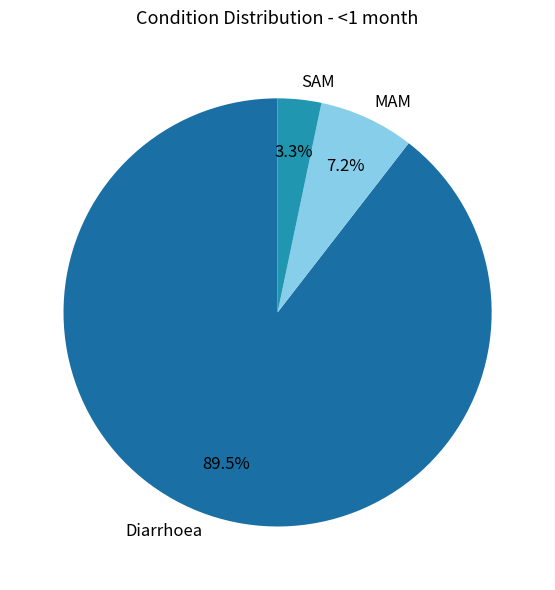

True or false: MAM accounts for 7% of the total.

True